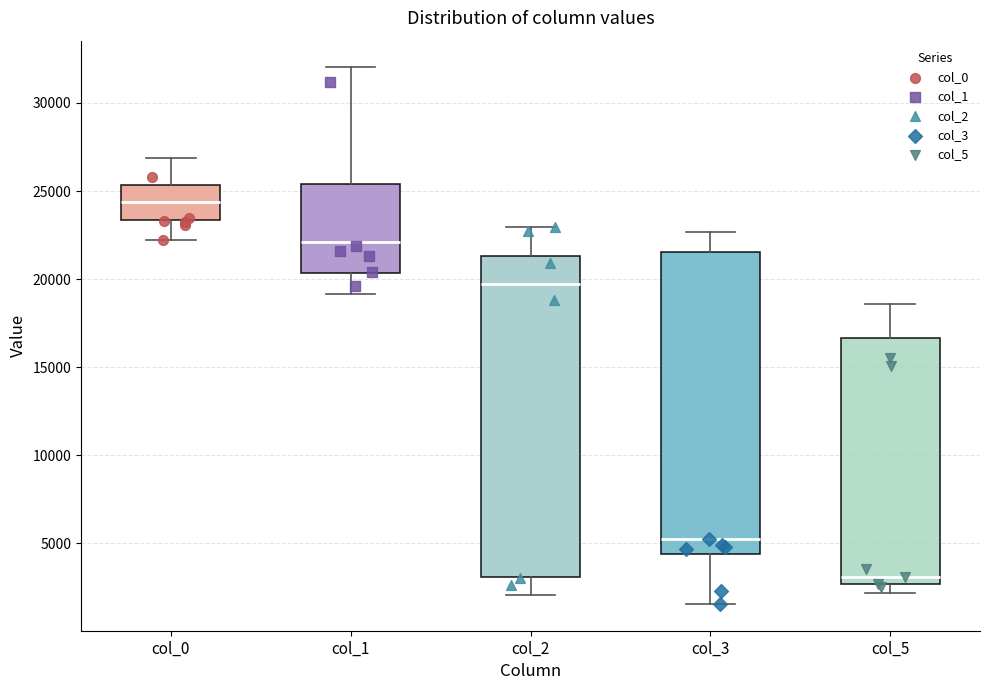

Where is the upper edge of the box for col_5 on the y-axis? The values are not printed on the chart, so give them approximately, as read against the axis.

16500